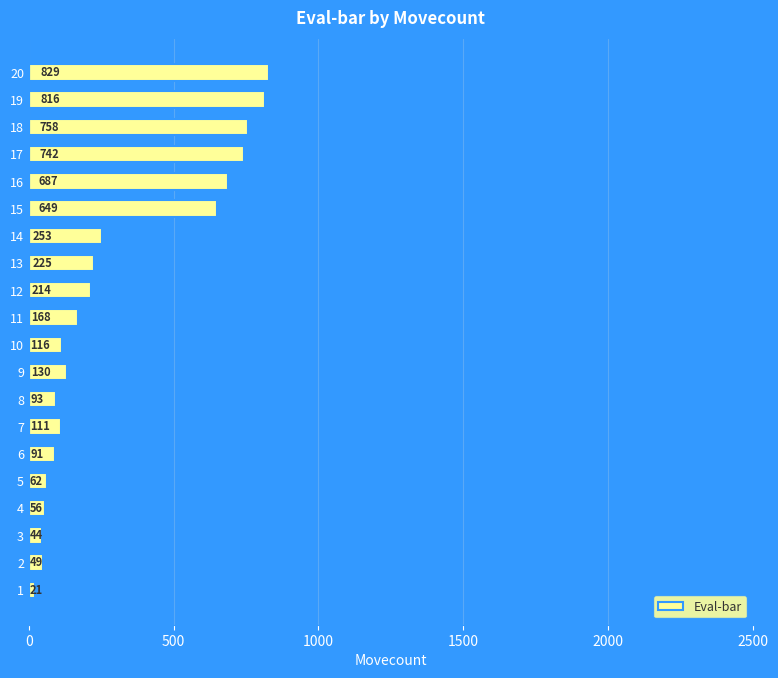

What value does the data have at 17?

742